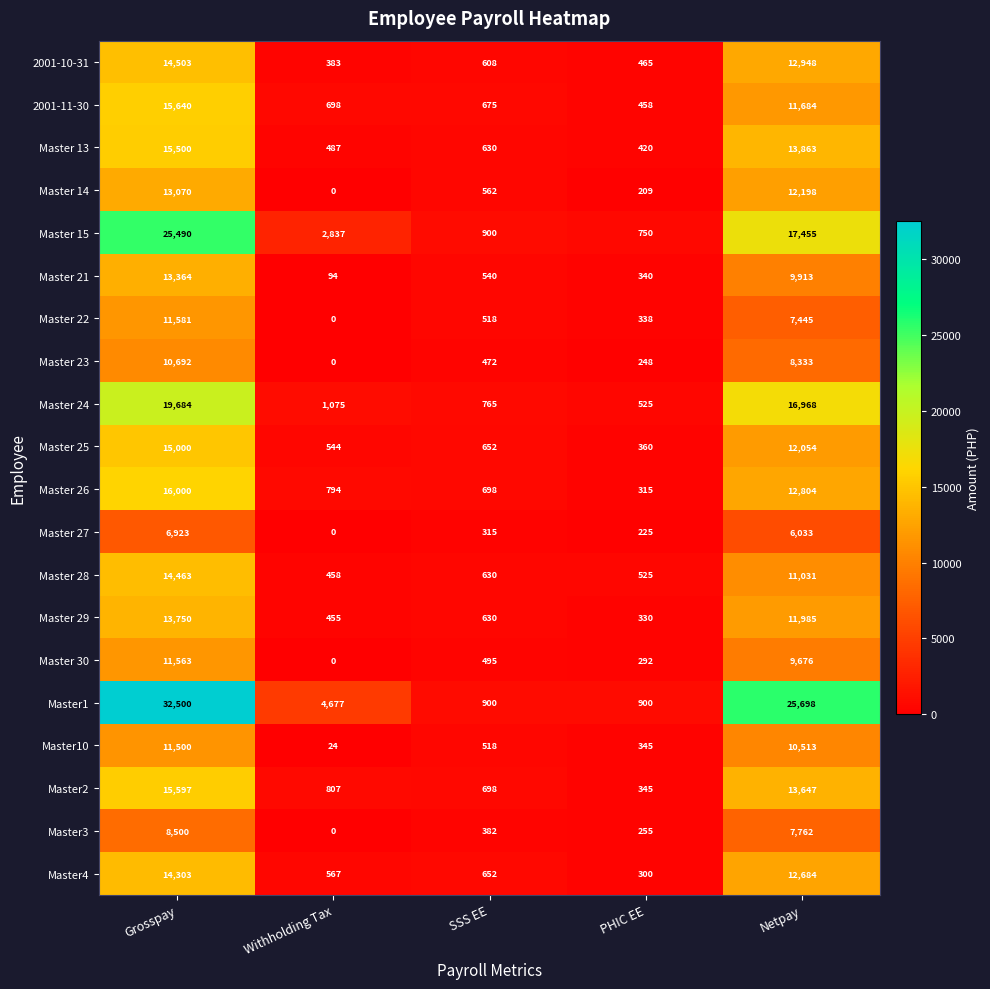

What is the sum of the Master1 values at Grosspay and Withholding Tax?

37177